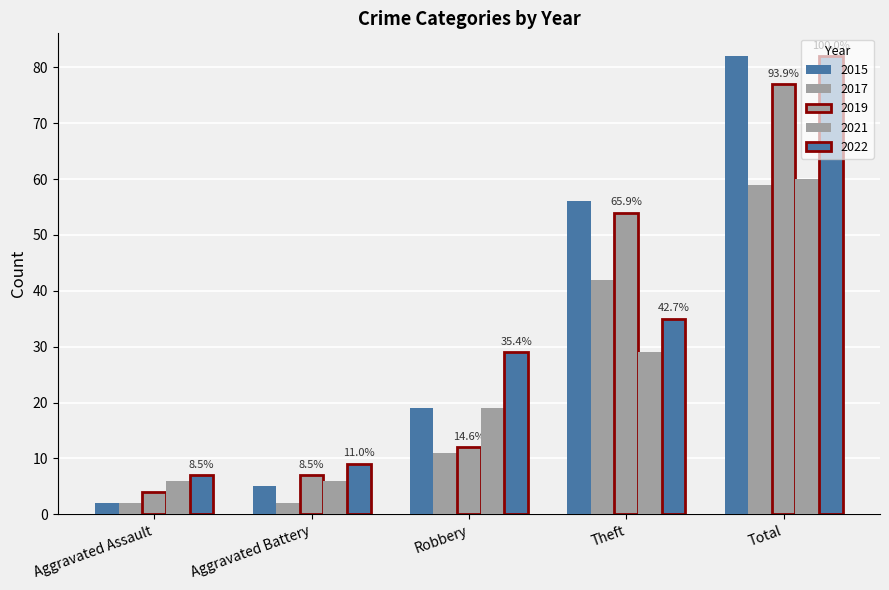

How many data points does each series have?

5